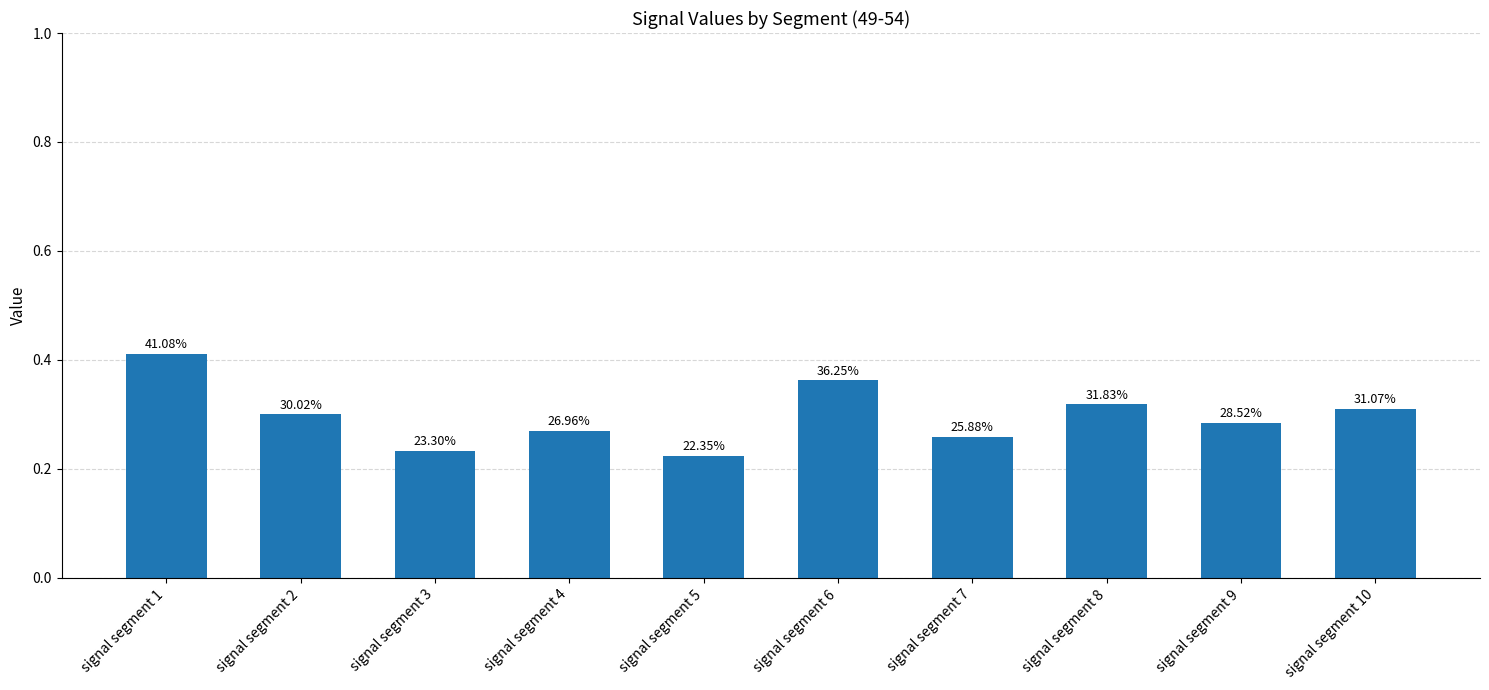

Is it true that the value at signal segment 10 is 0.3?

True